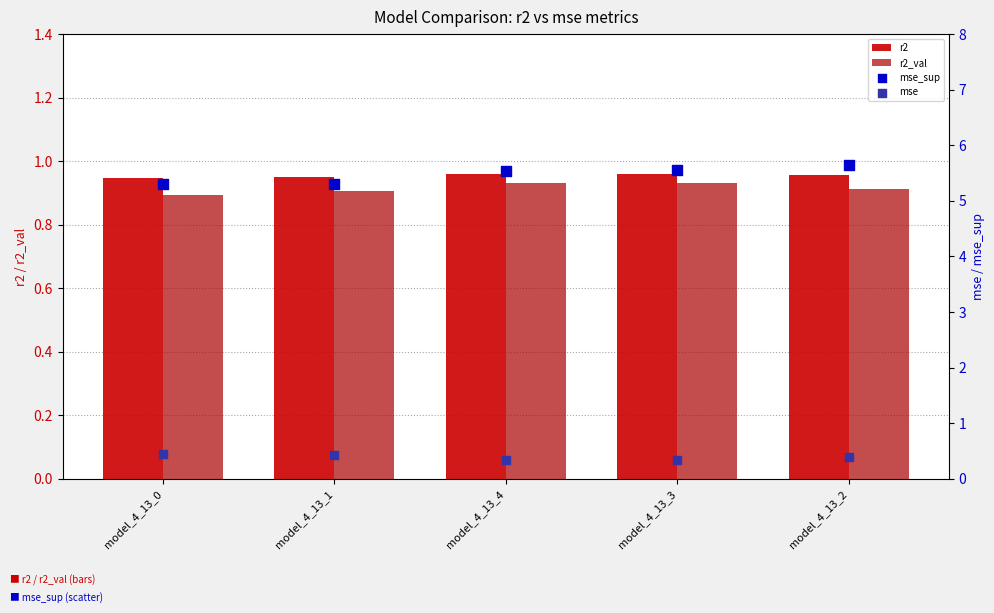

Which series has the largest Y range (max minus min)?

mse_sup